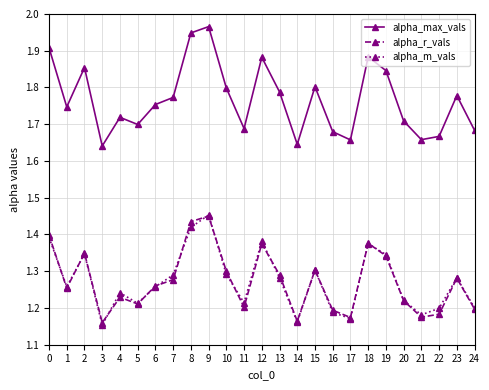

At which category is the sum across all series the highest?

9